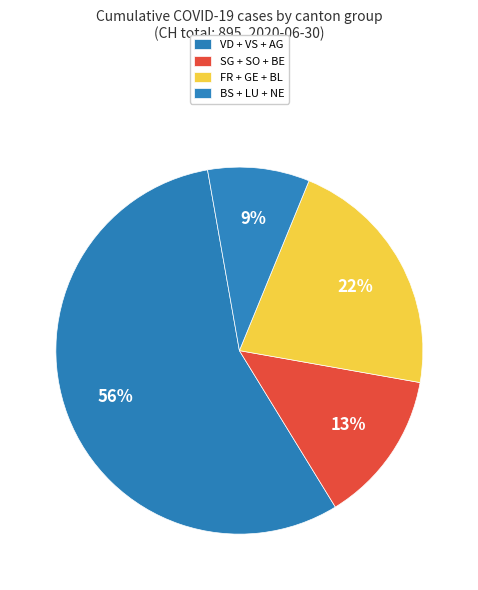

Count the number of slices in the pie.

4